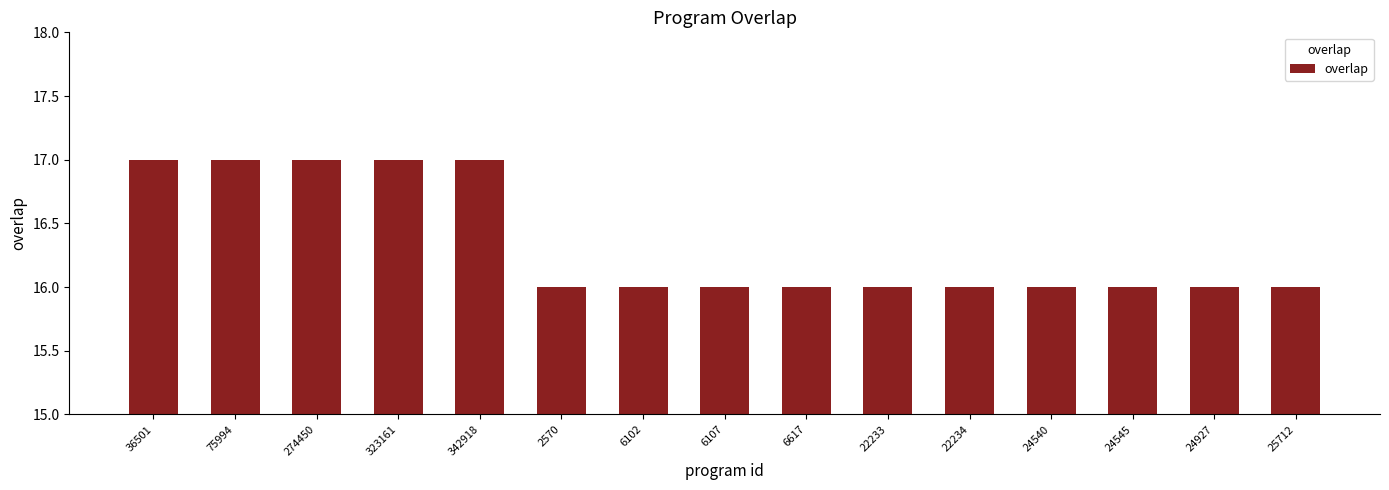

What is the difference between the second highest and second lowest values?

1